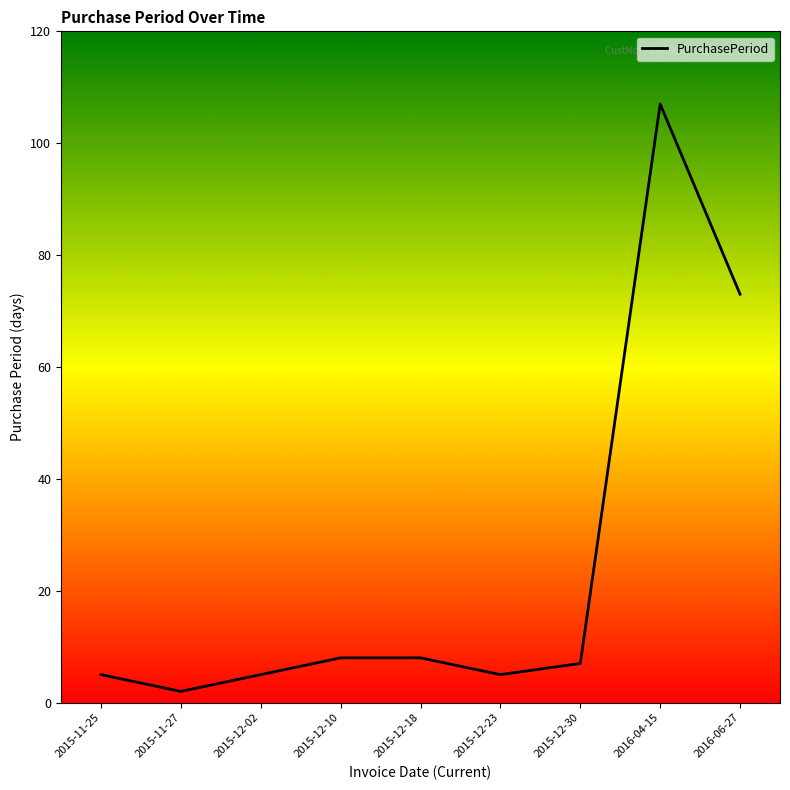

Which label corresponds to the smallest value in the chart?

2015-11-27